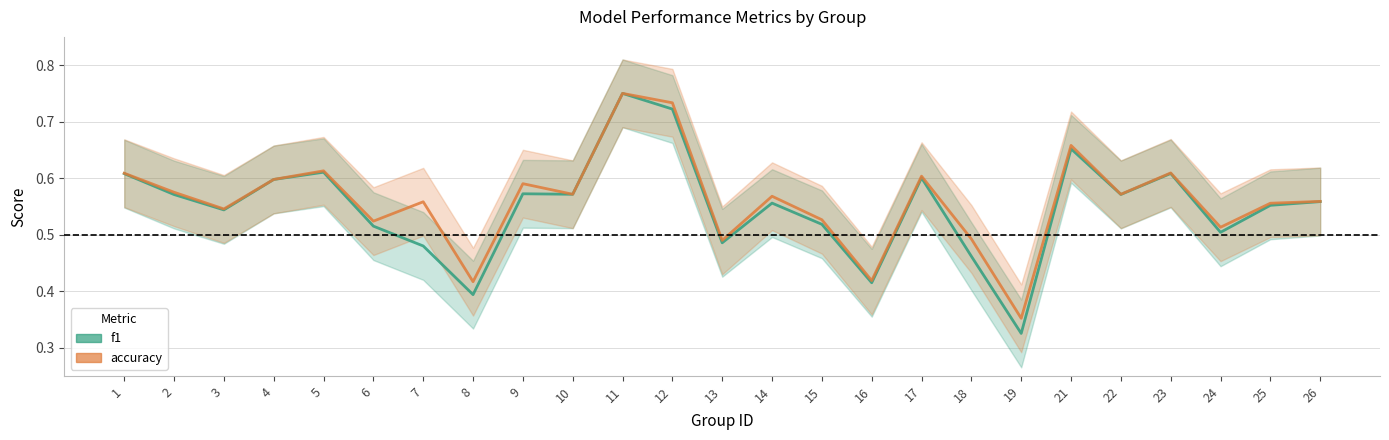

Reading left to right, what are all the values shown in this chart?

f1: 0.6	0.6	0.5	0.6	0.6	0.5	0.5	0.4	0.6	0.6	0.8	0.7	0.5	0.6	0.5	0.4	0.6	0.5	0.3	0.7	0.6	0.6	0.5	0.6	0.6
accuracy: 0.6	0.6	0.5	0.6	0.6	0.5	0.6	0.4	0.6	0.6	0.8	0.7	0.5	0.6	0.5	0.4	0.6	0.5	0.4	0.7	0.6	0.6	0.5	0.6	0.6